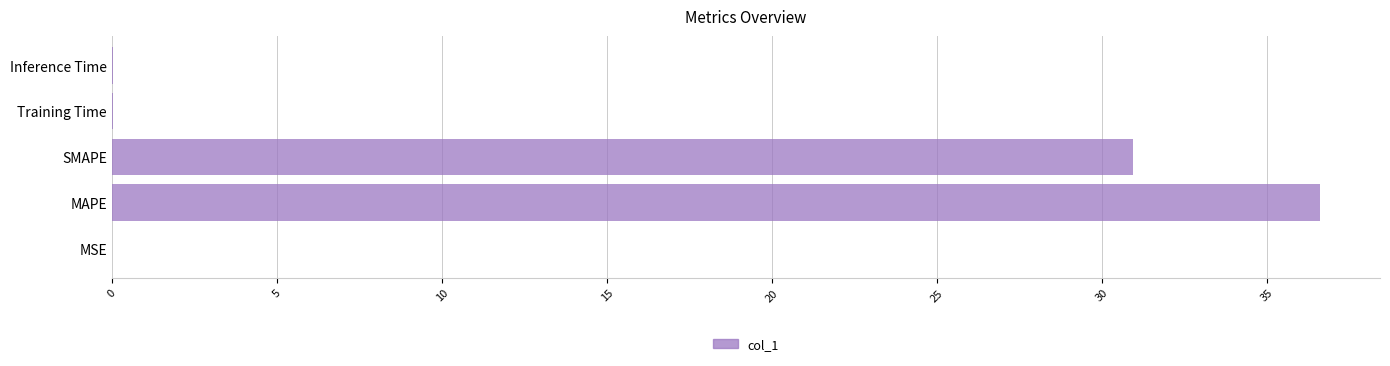

Between SMAPE and Inference Time, which is larger?

SMAPE